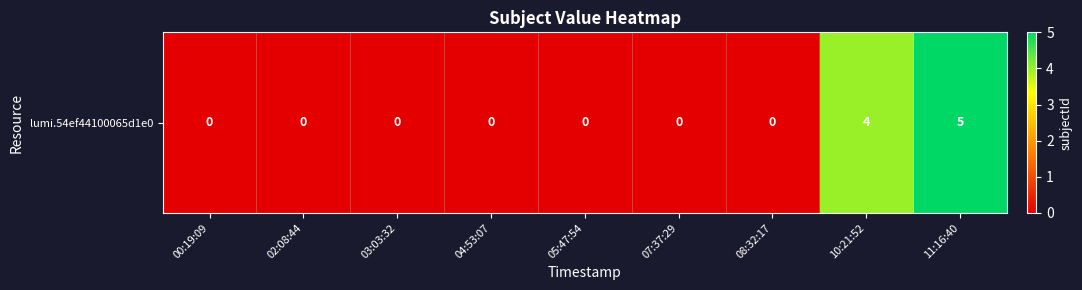

List the labels in order of value, largest first.

11:16:40, 10:21:52, 00:19:09, 02:08:44, 03:03:32, 04:53:07, 05:47:54, 07:37:29, 08:32:17